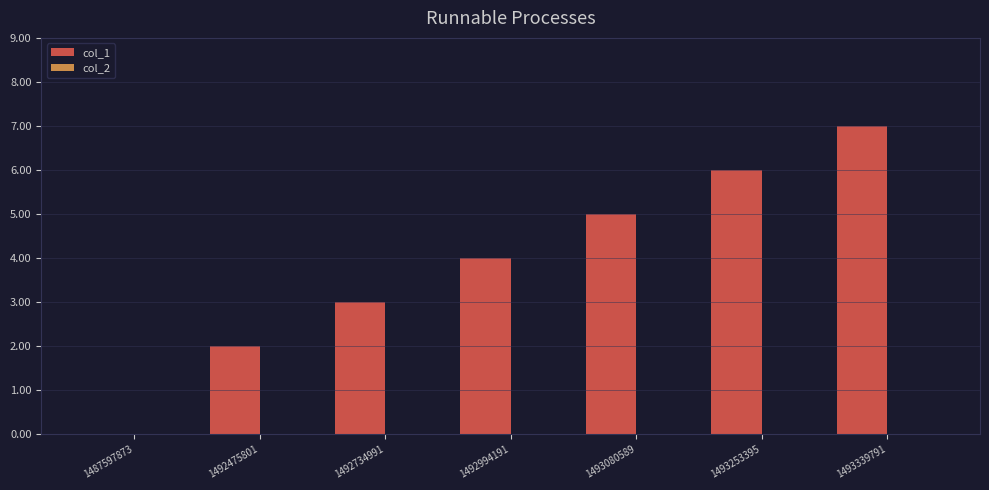

What value does the data have at 1493339791?

7